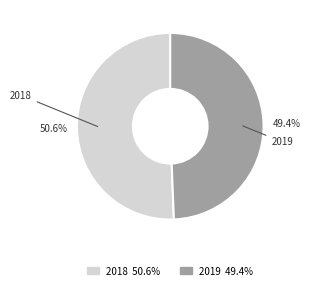

Between 2019 and 2018, which is larger?

2018